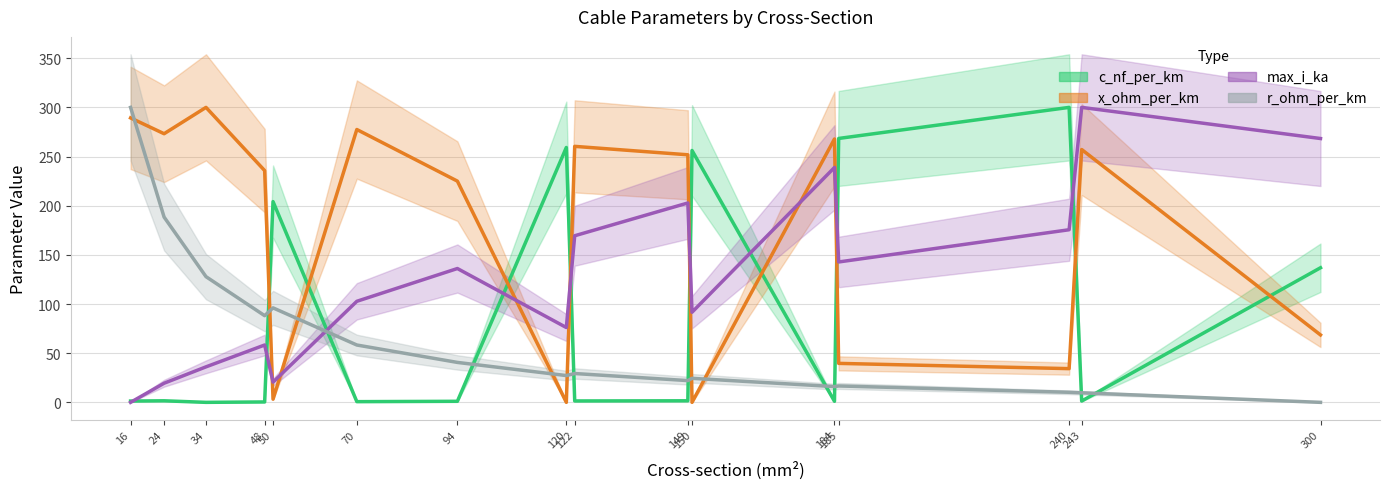

List the labels in order of max_i_ka value, smallest first.

16, 24, 50, 34, 48, 120, 150, 70, 94, 185, 122, 240, 149, 184, 300, 243